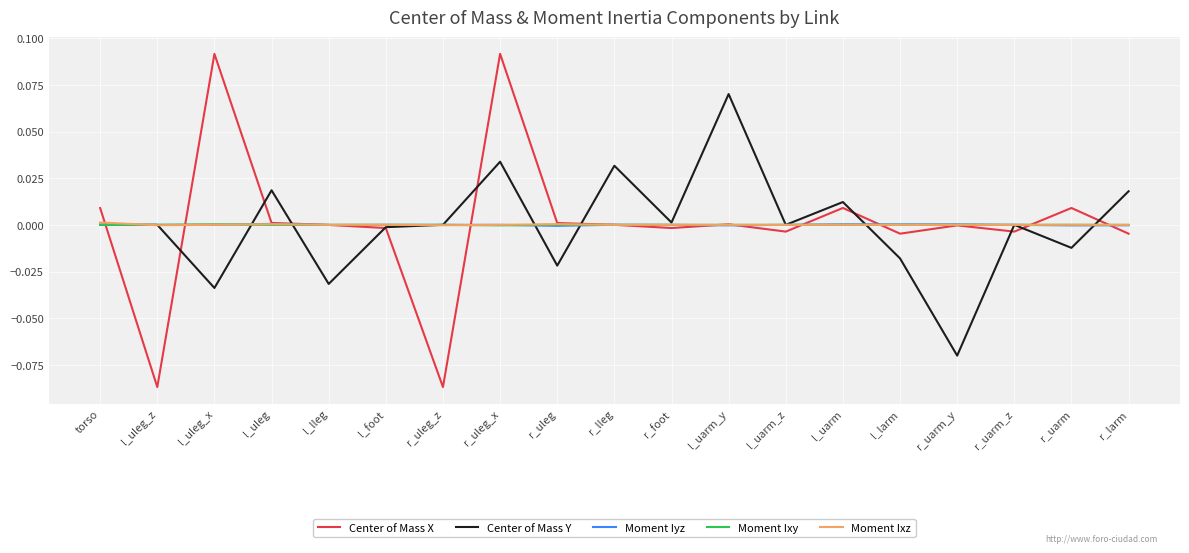

The value of Moment Ixz at r_uarm_y is 0.0. True or false?

True